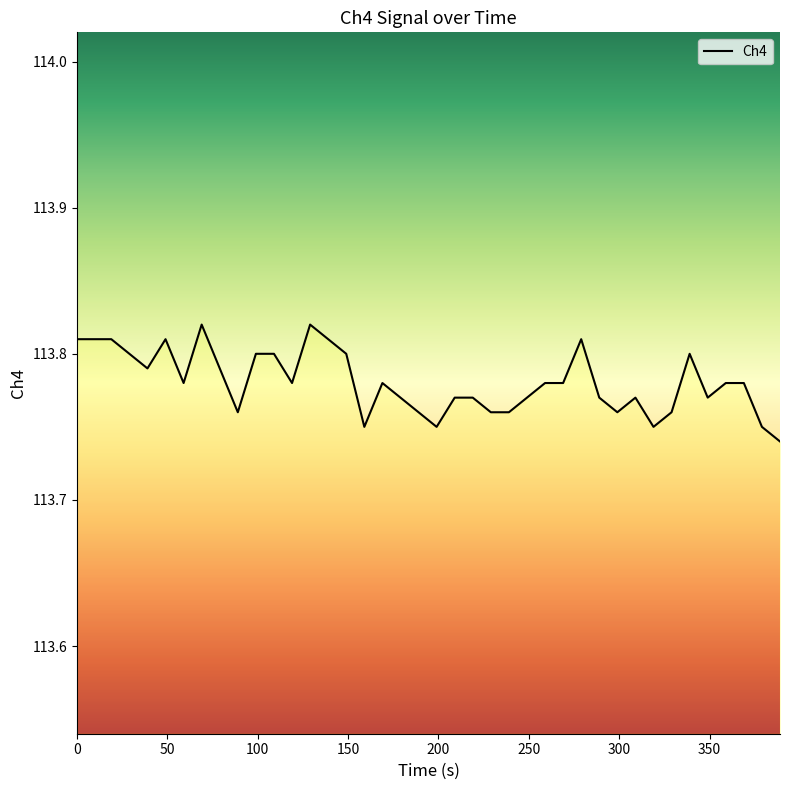

Does the chart display data point markers on the line(s)?

No